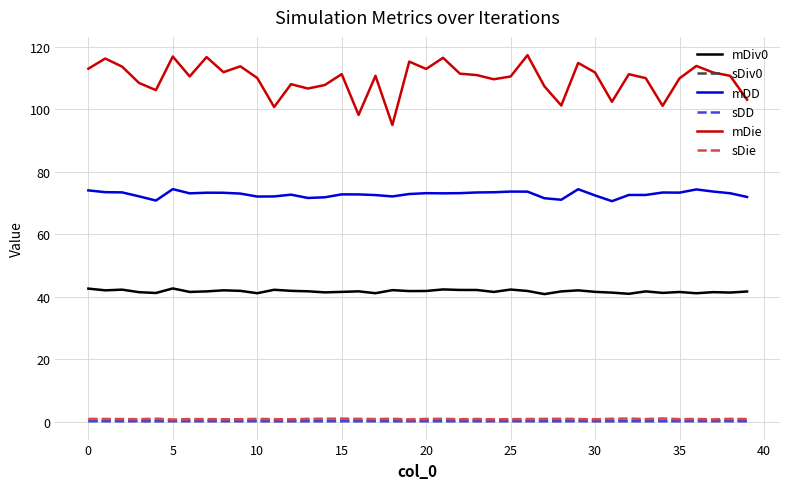

Which series has the largest range (max minus min)?

mDie